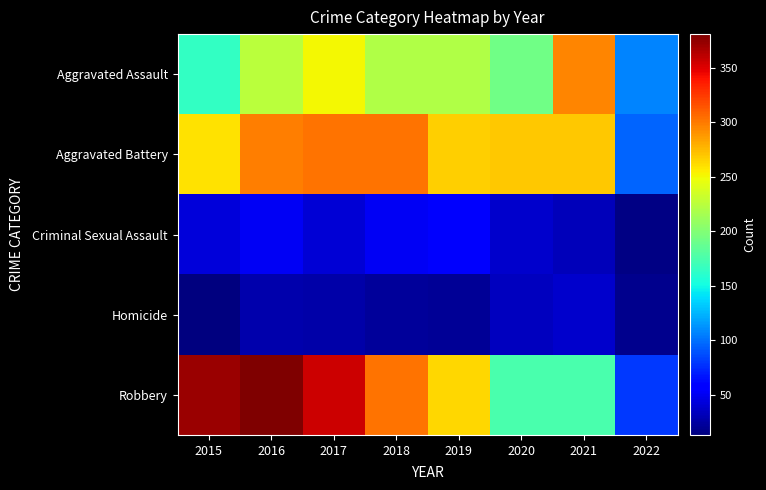

What is the greatest value displayed?

381